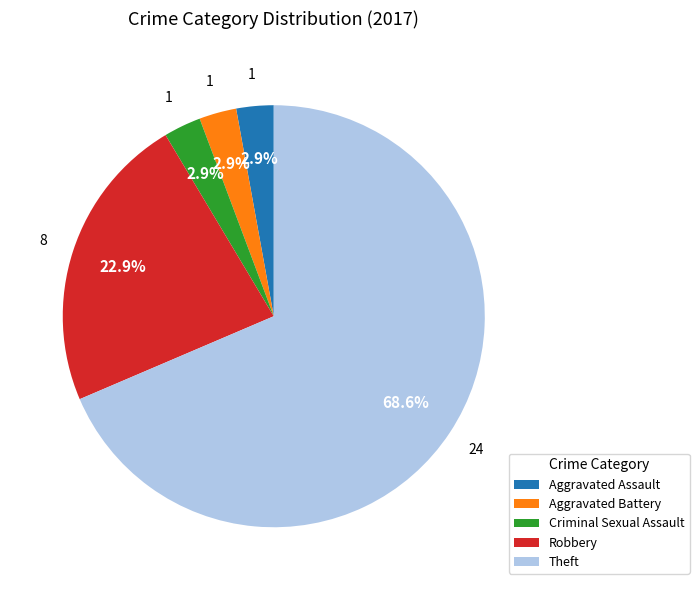

Count the number of slices in the pie.

5